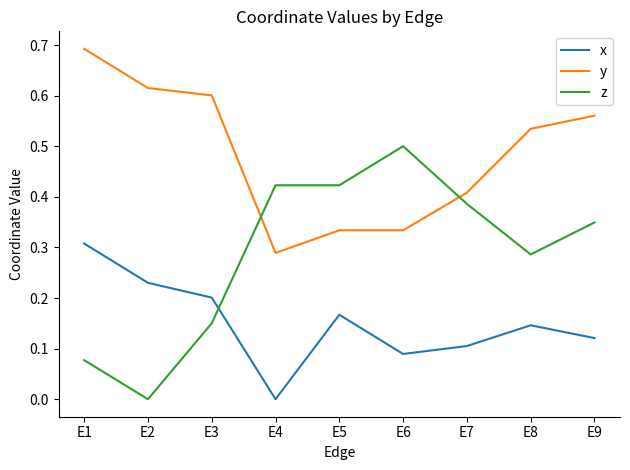

List the series in order of their peak value, highest first.

y, z, x